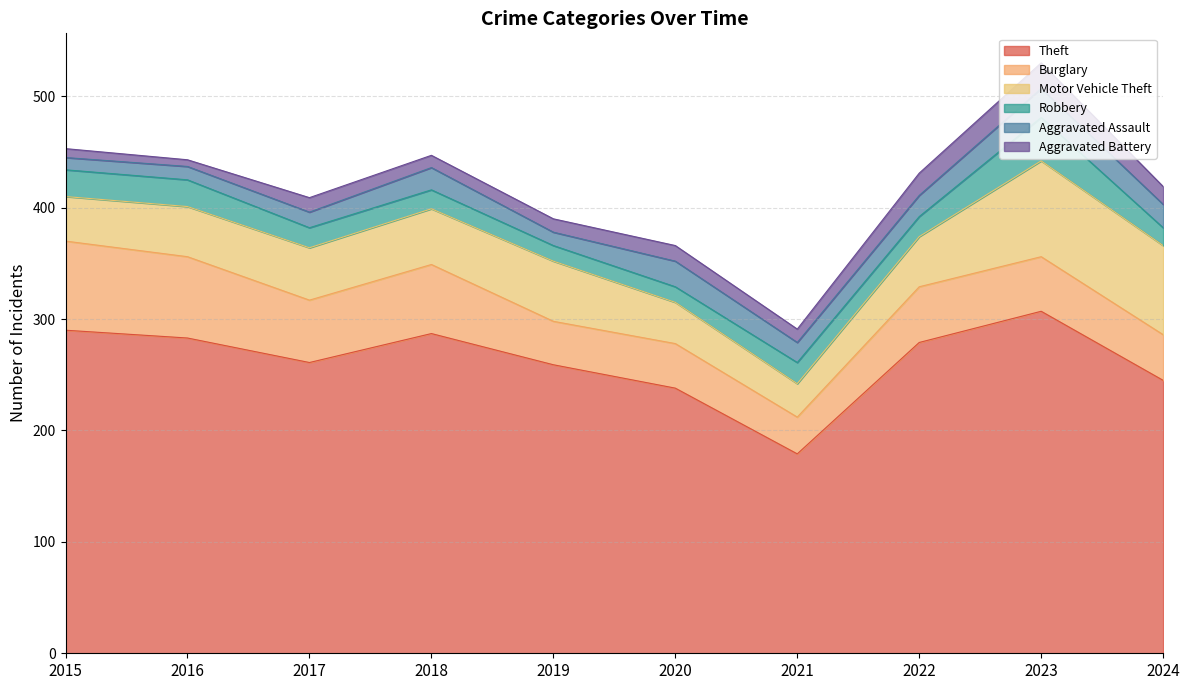

Which category has the highest value in the Aggravated Battery series?

2023